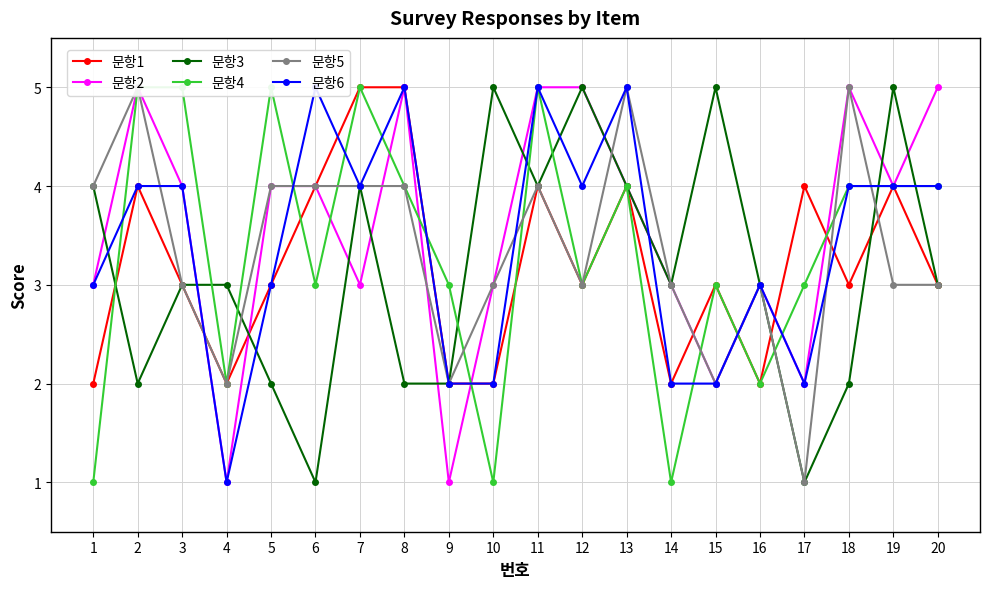

What is the difference between the maximum and minimum values in the 문항1 series?

3